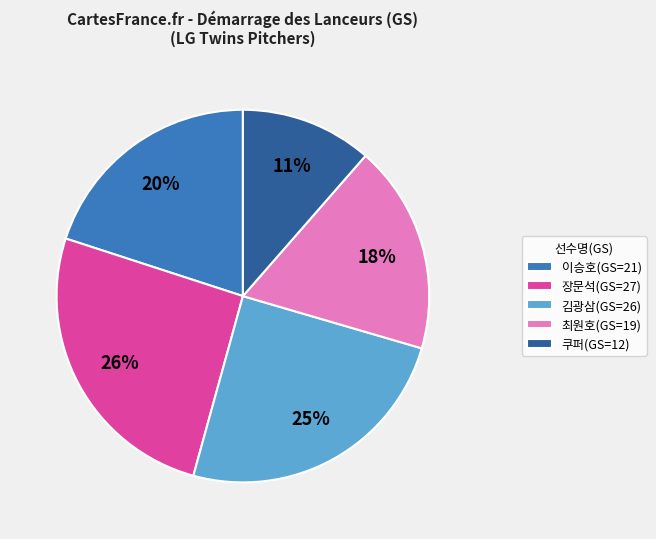

How many segments does this pie chart have?

5